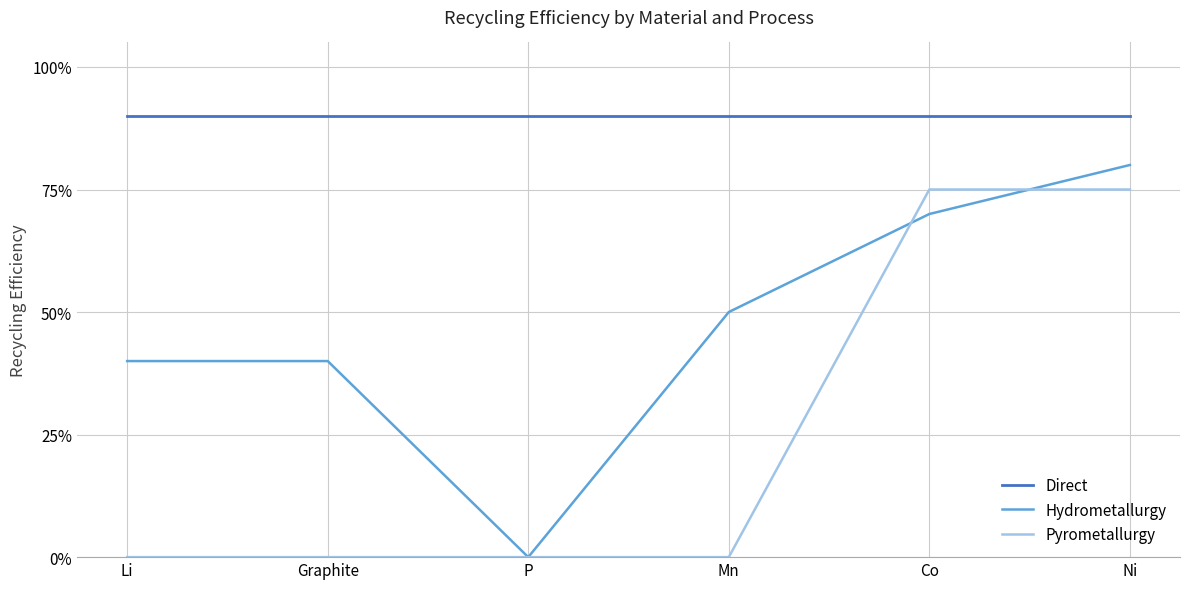

What are all the series names shown in the legend?

Direct, Hydrometallurgy, Pyrometallurgy